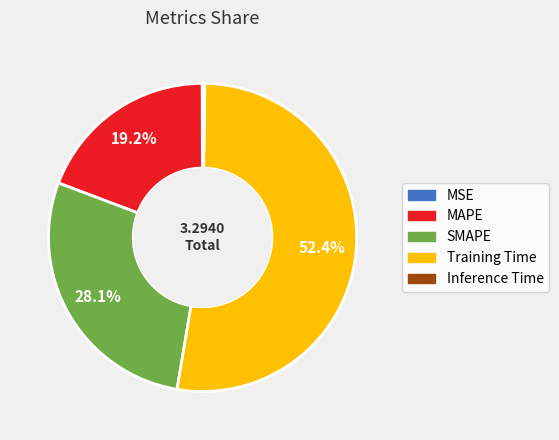

Is there a majority slice in this chart?

Yes